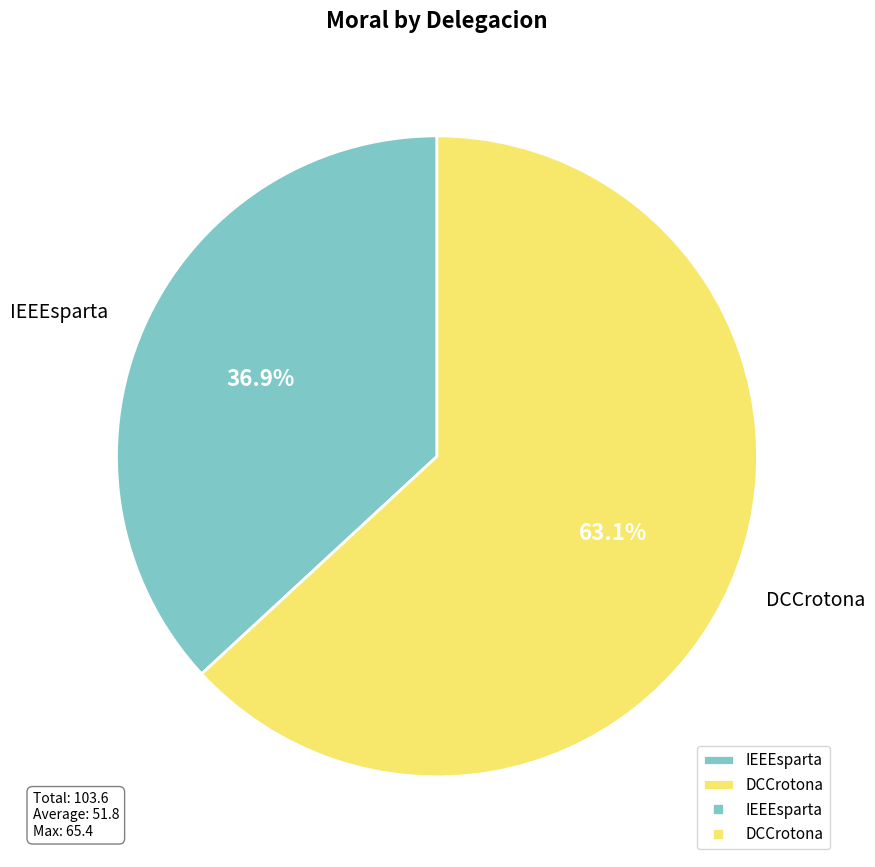

Which category accounts for the majority?

DCCrotona